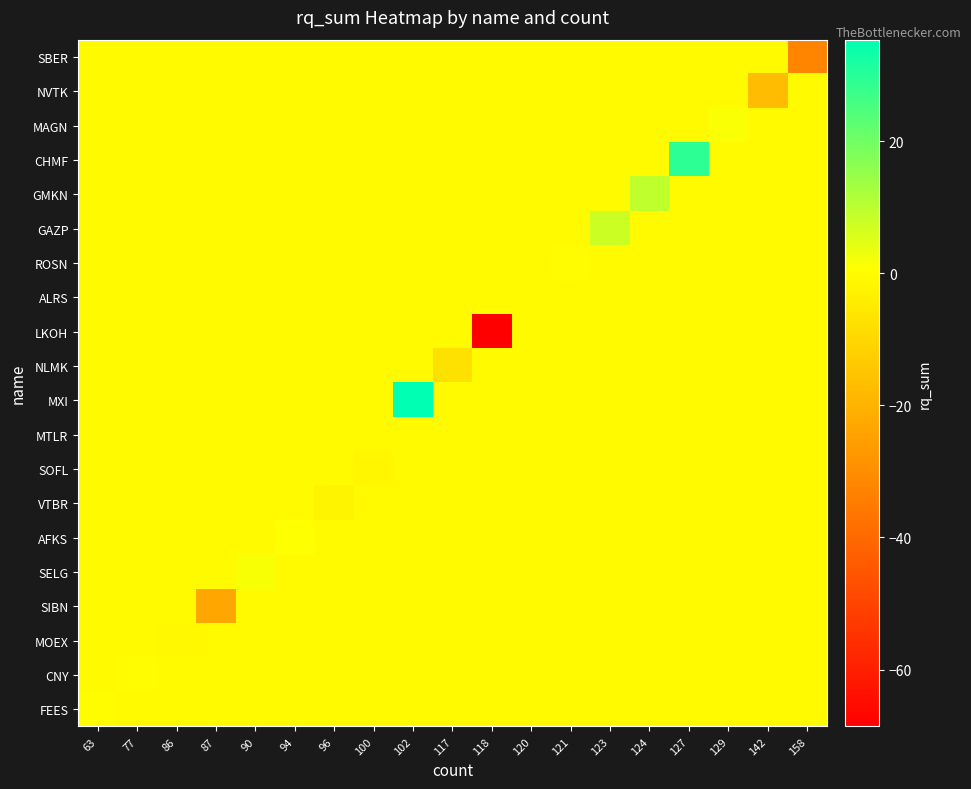

What is the minimum value shown in the chart?

-68.6